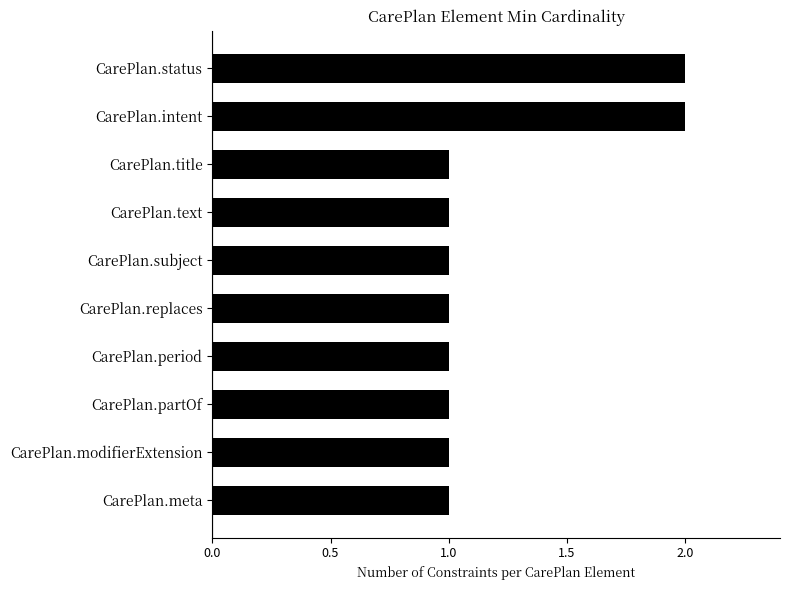

The value at CarePlan.text is 0. True or false?

False